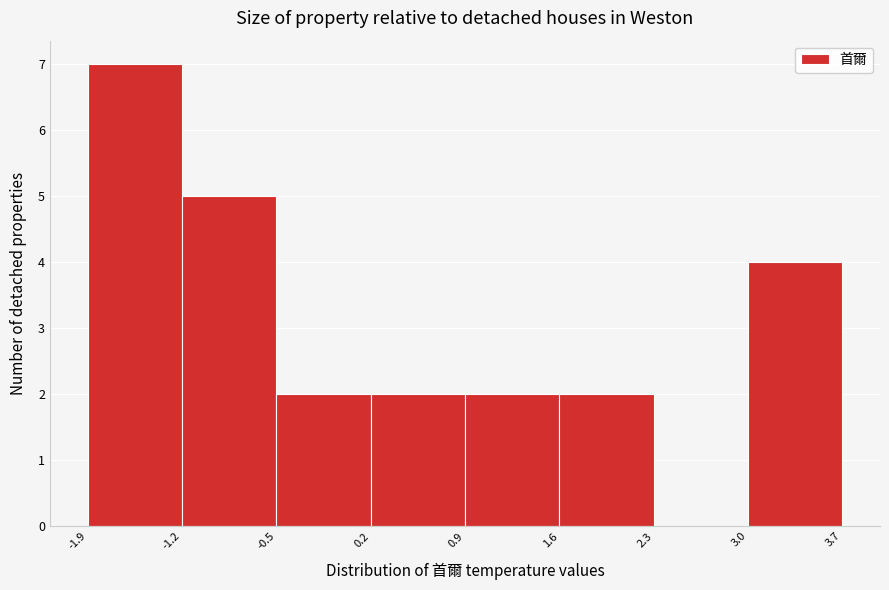

Reading left to right, transcribe this chart: for each bar, give the range it covers on the x-axis and its height. The values are not printed on the chart, so give them approximately, as read against the axis.

-1.9 to -1.2: 7
-1.2 to -0.5: 5
-0.5 to 0.2: 2
0.2 to 0.9: 2
0.9 to 1.6: 2
1.6 to 2.3: 2
2.3 to 3.0: 0
3.0 to 3.7: 4